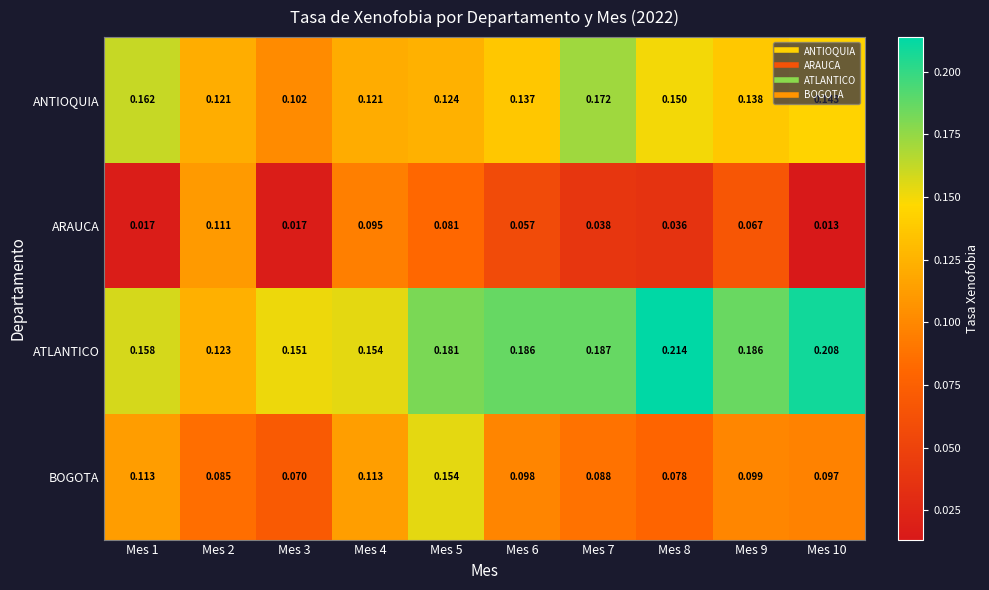

List the series in order of their peak value, lowest first.

ARAUCA, BOGOTA, ANTIOQUIA, ATLANTICO